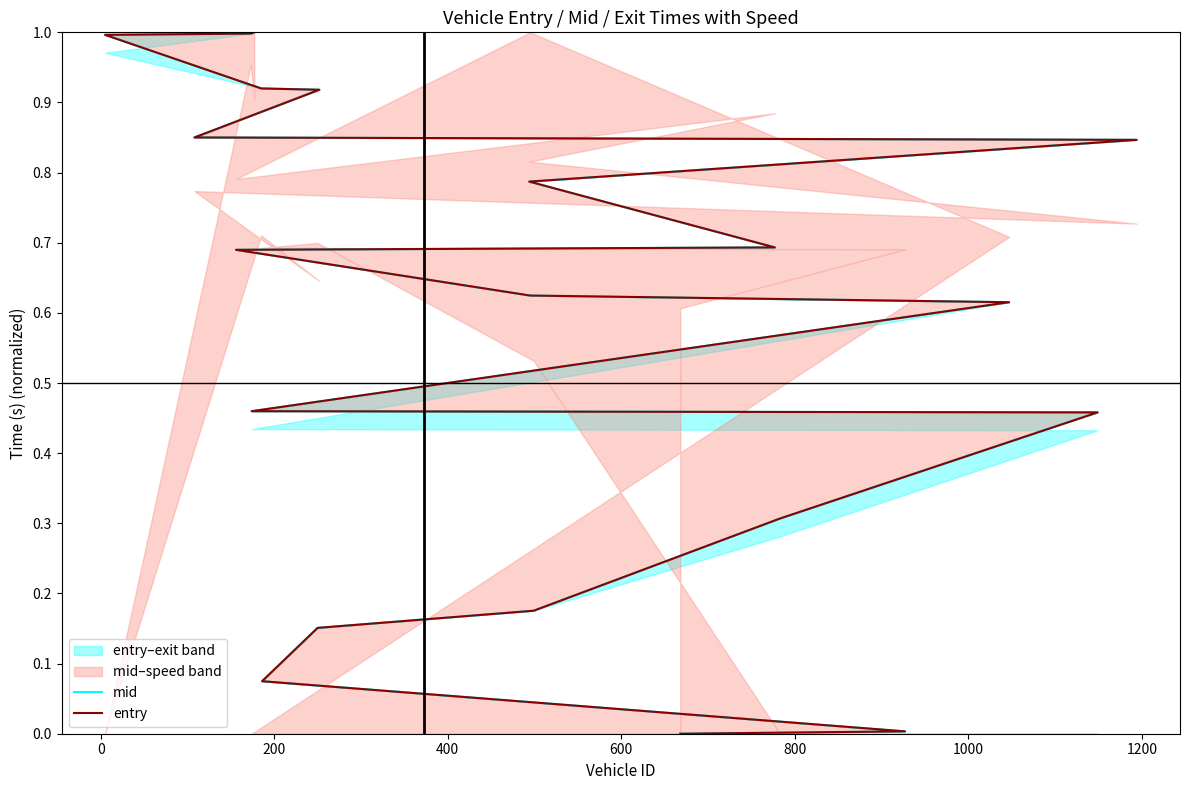

What position from the left is 1200?

8